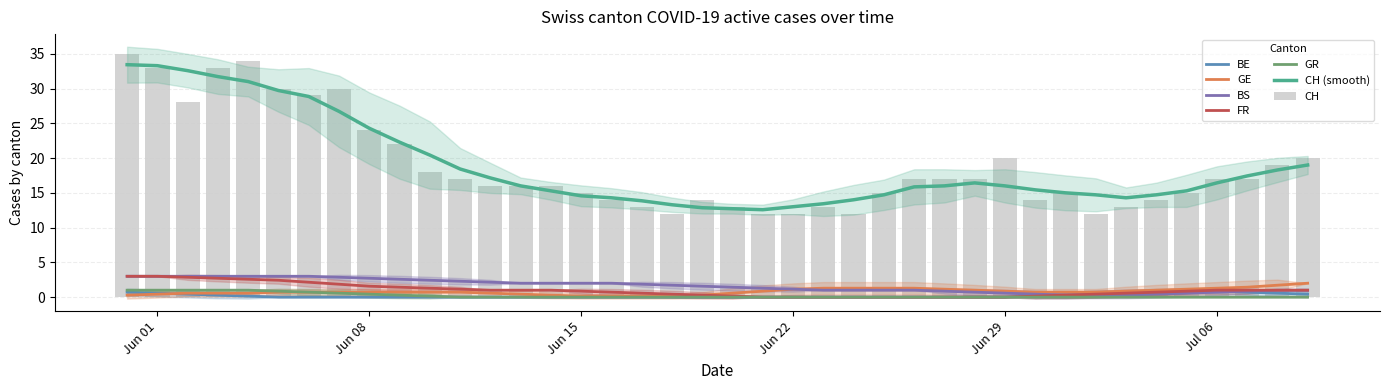

What is the total value across all series at 33?

16